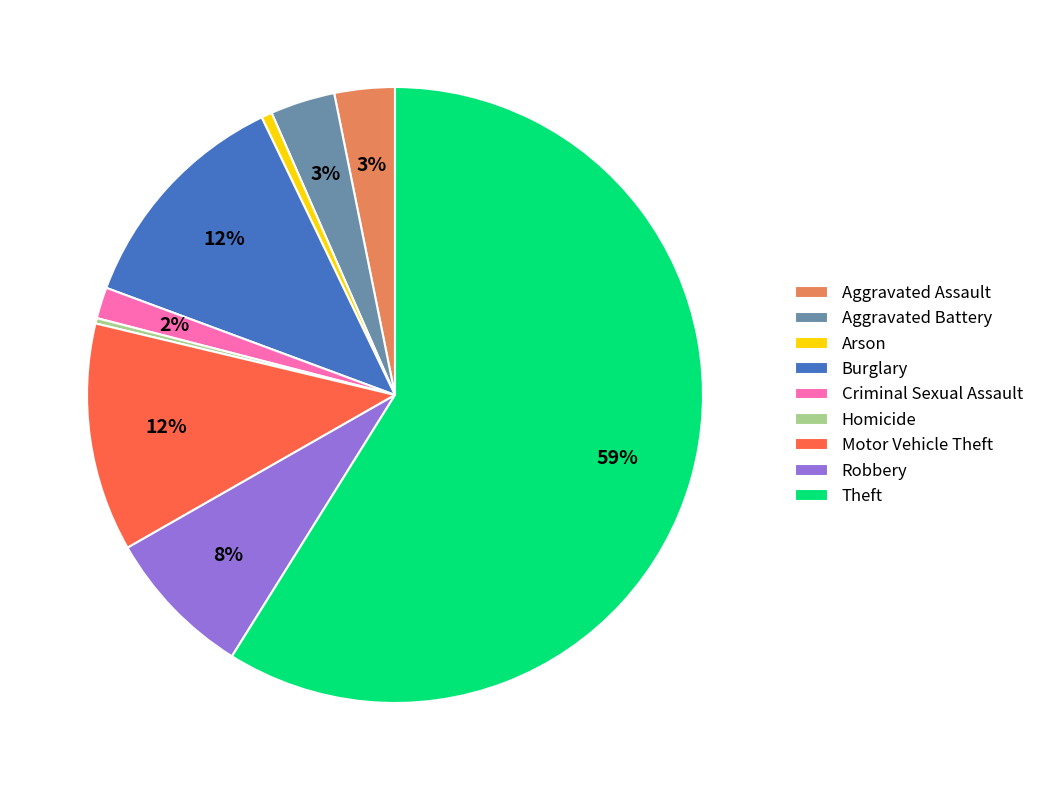

The Aggravated Assault slice represents 3% of the pie. True or false?

True